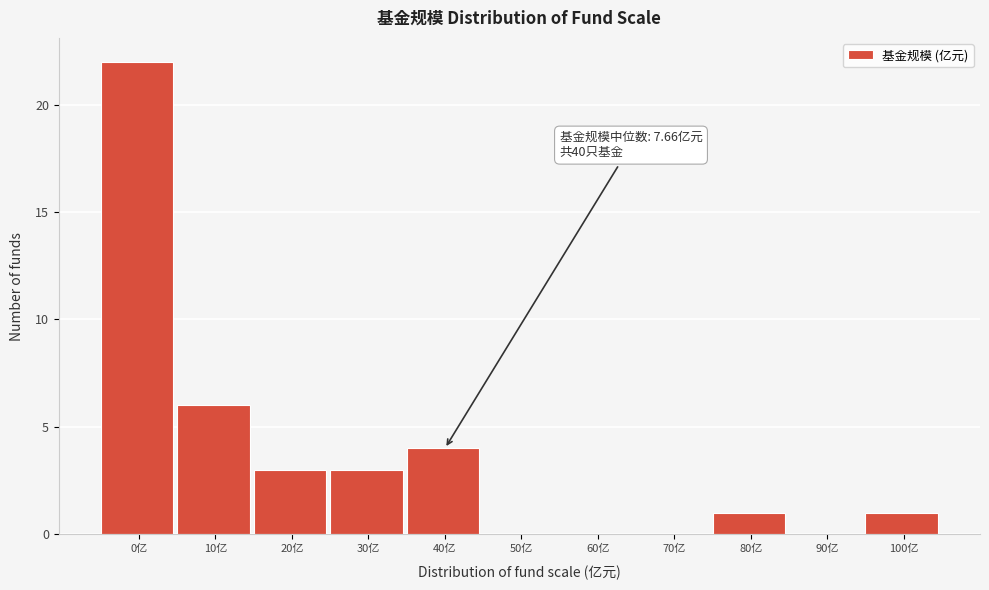

Reading left to right, what are all the values shown in this chart?

0亿=22	10亿=6	20亿=3	30亿=3	40亿=4	50亿=0	60亿=0	70亿=0	80亿=1	90亿=0	100亿=1